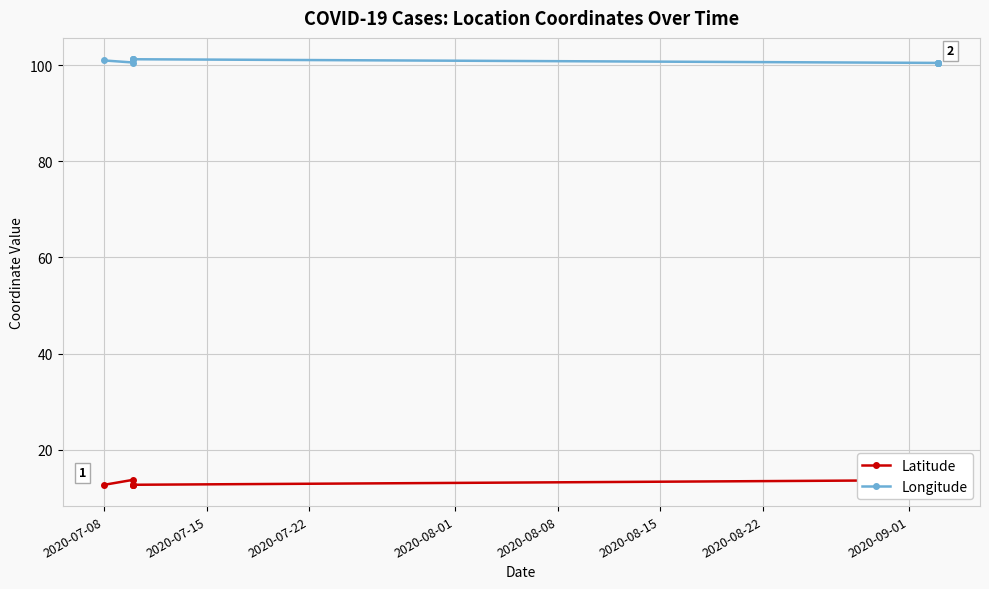

Which series has the largest range (max minus min)?

Latitude